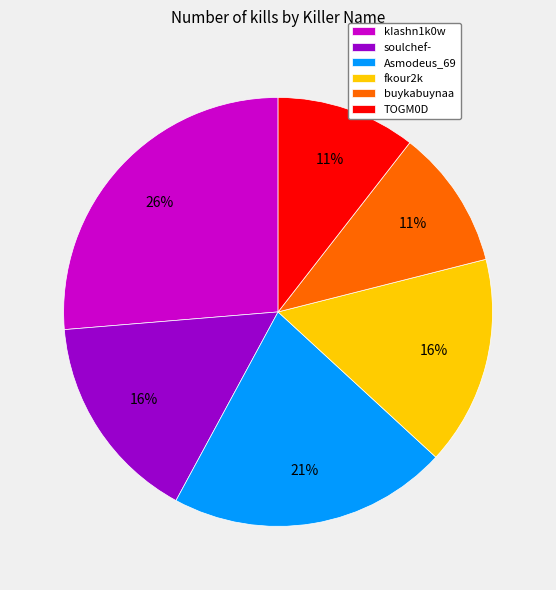

To the nearest percent, what is the combined percentage of Asmodeus_69 and kIashn1k0w?

47%